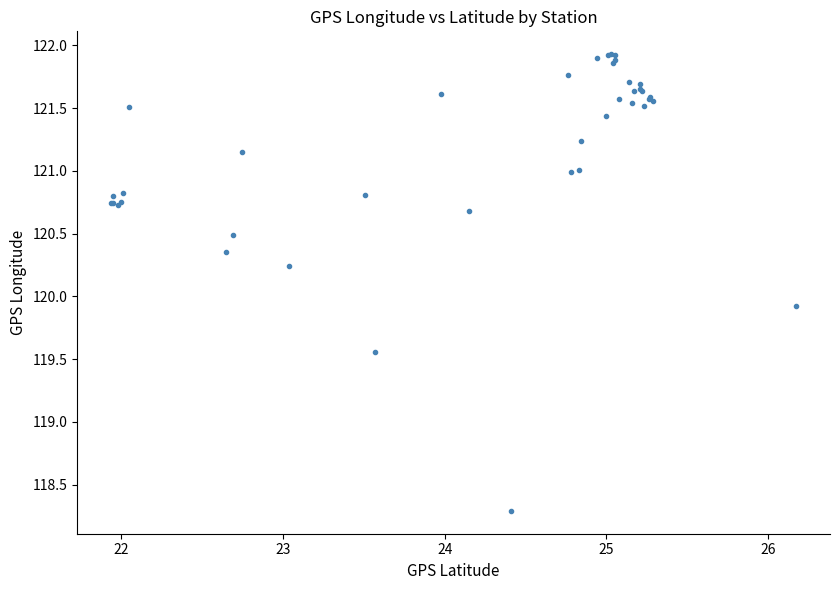

What Y value in the scatter plot is closest to 120?

119.9